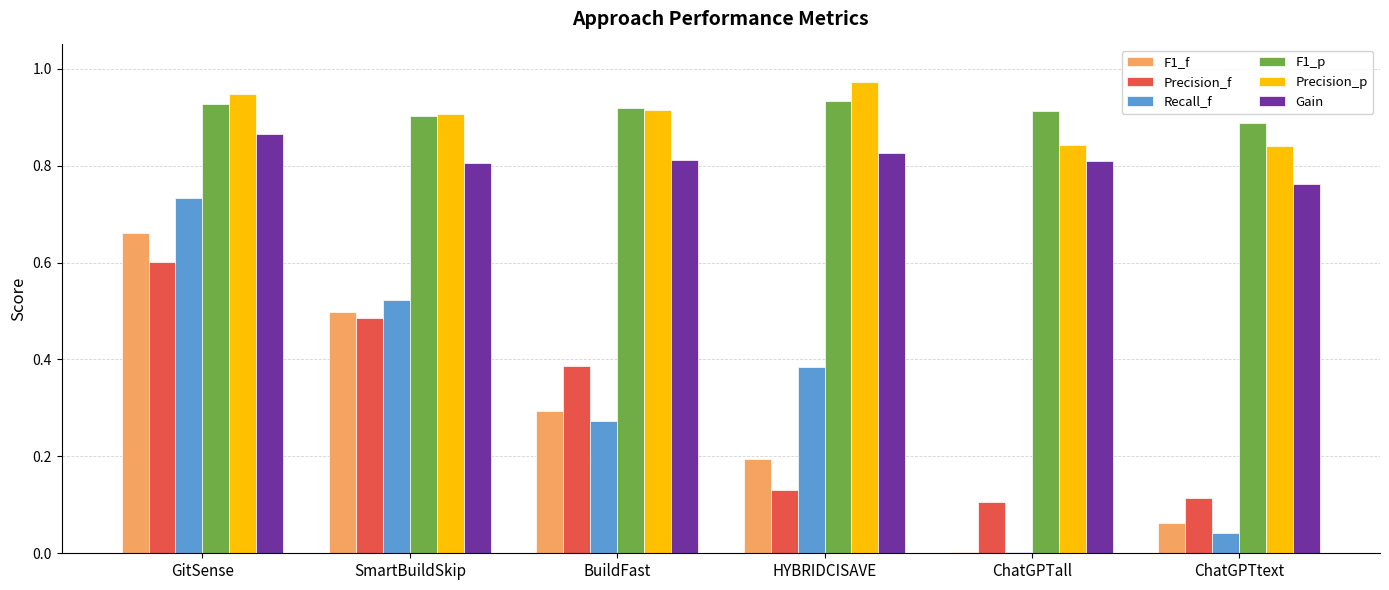

Is it true that Precision_p equals 1.3 at ChatGPTall?

False